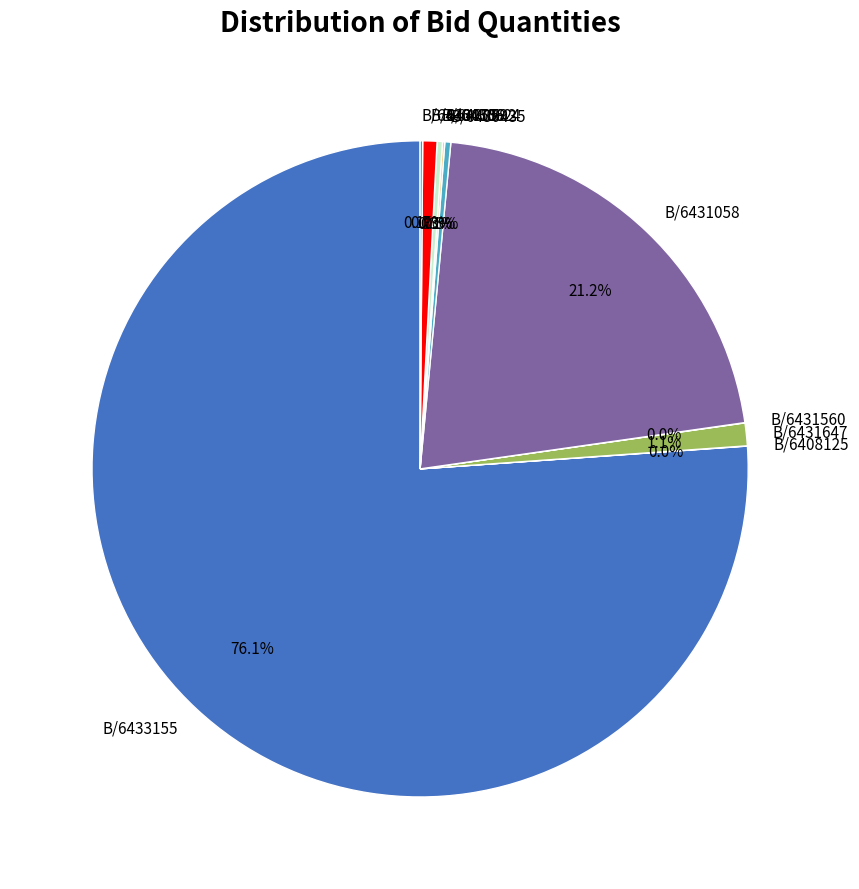

Which category has the biggest portion of the pie?

B/6433155